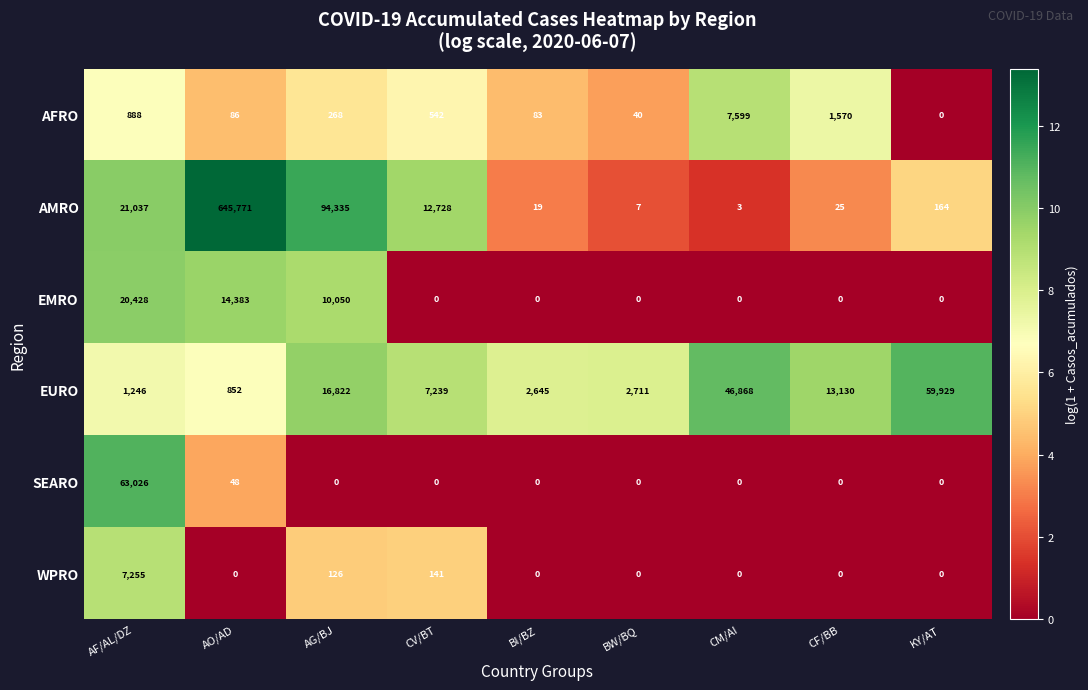

At AO/AD, list the series in order from smallest to largest.

WPRO, SEARO, AFRO, EURO, EMRO, AMRO